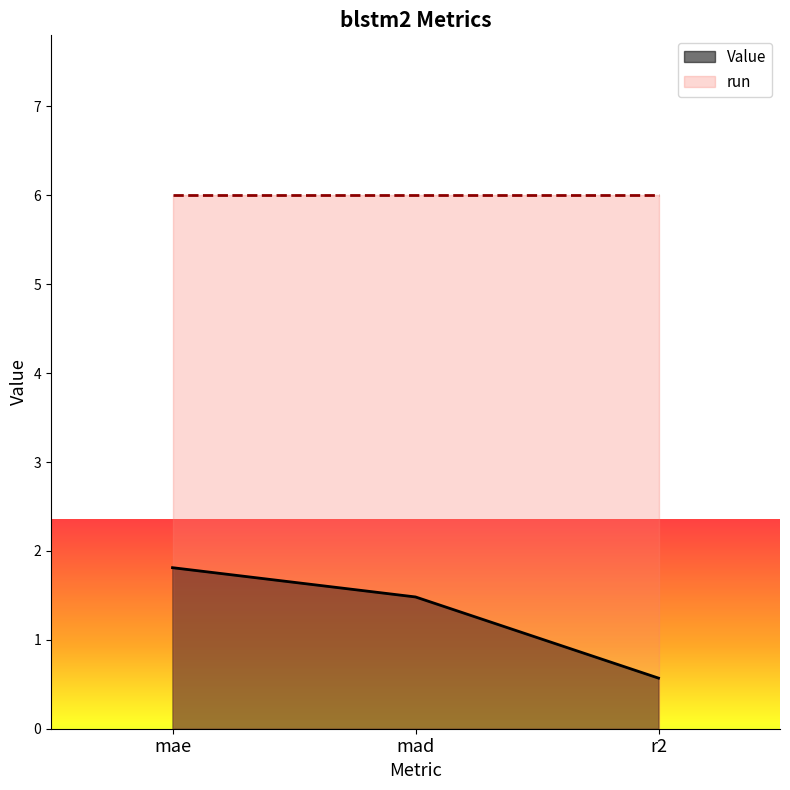

What is the label of the 1st point from the left?

mae